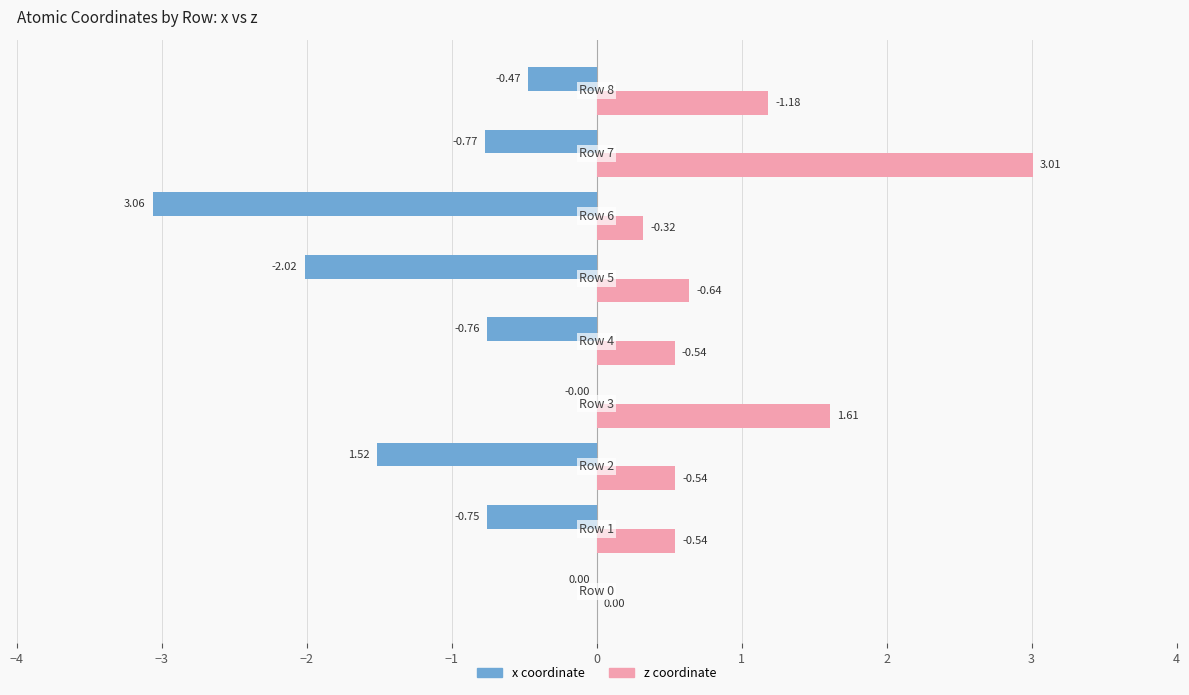

Which series has the largest total across all categories?

z coordinate